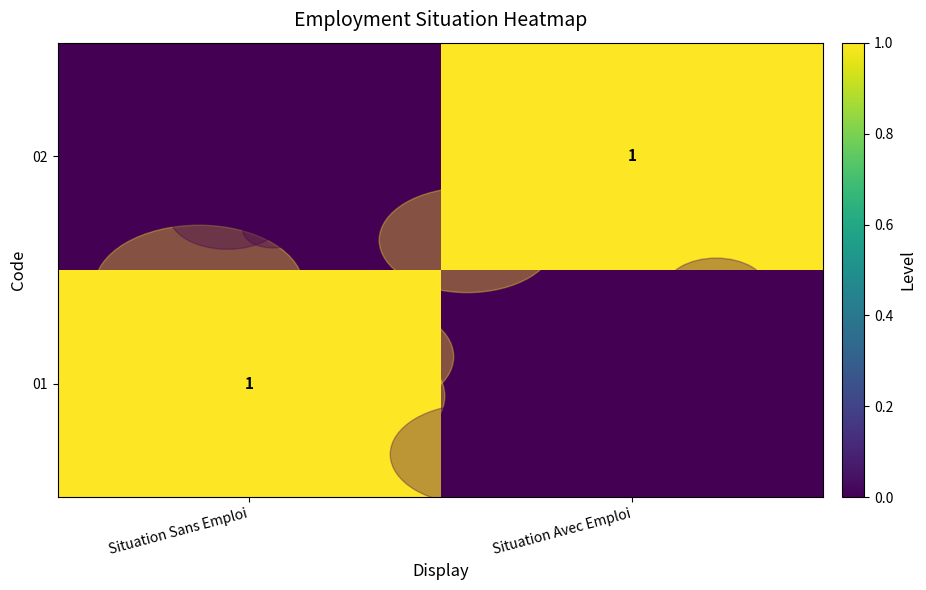

At which category is the sum across all series the highest?

Situation Sans Emploi